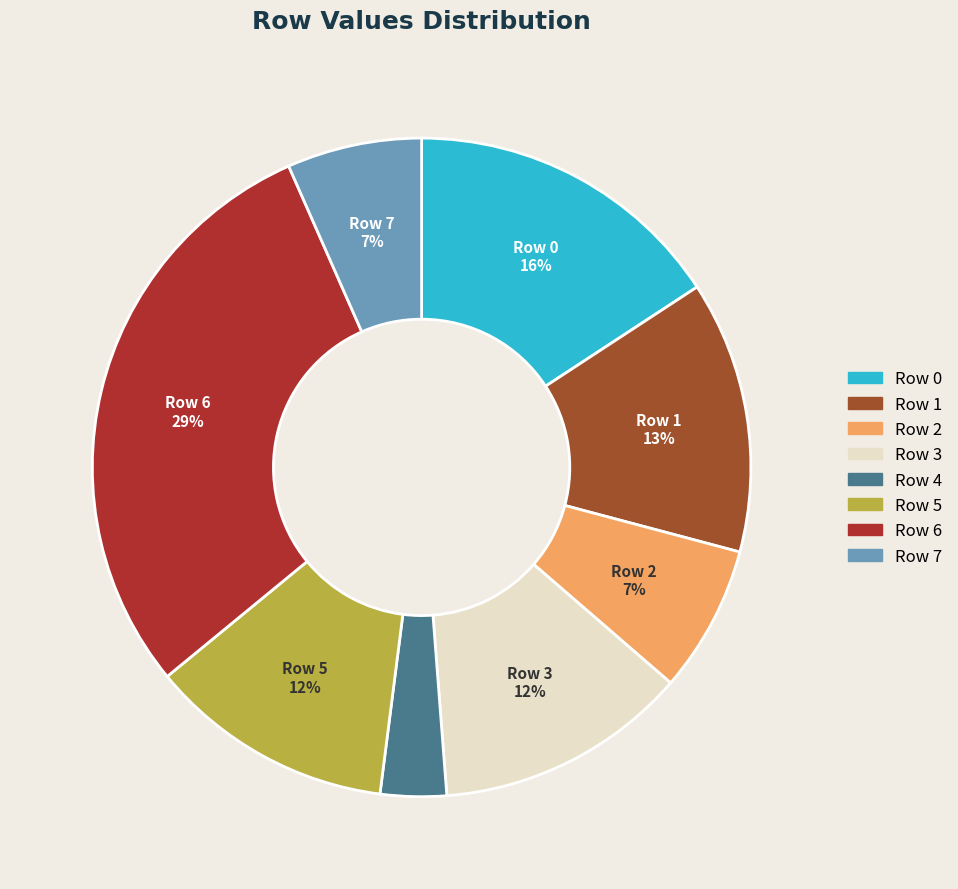

Is Row 7 the majority of the pie?

No